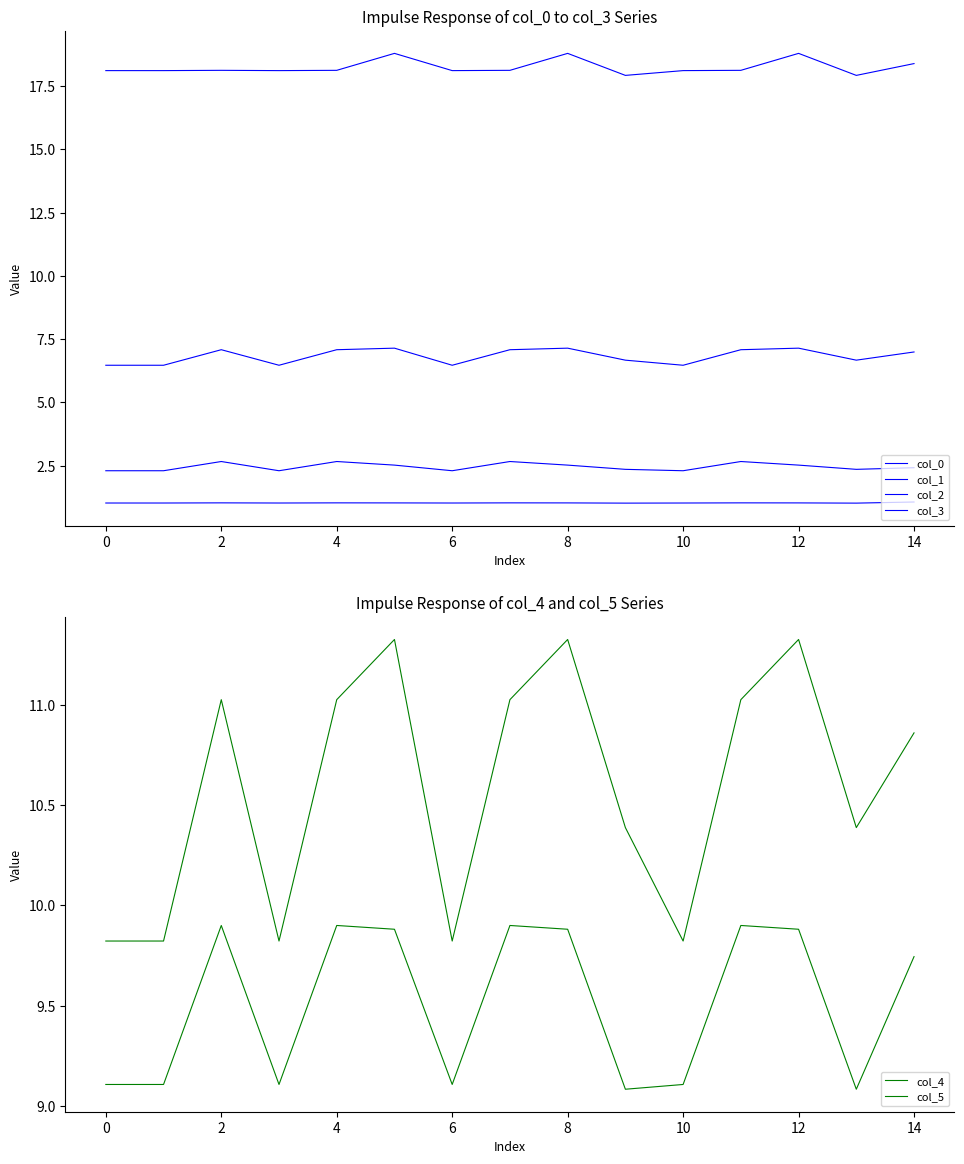

How many categories are shown in the chart?

15